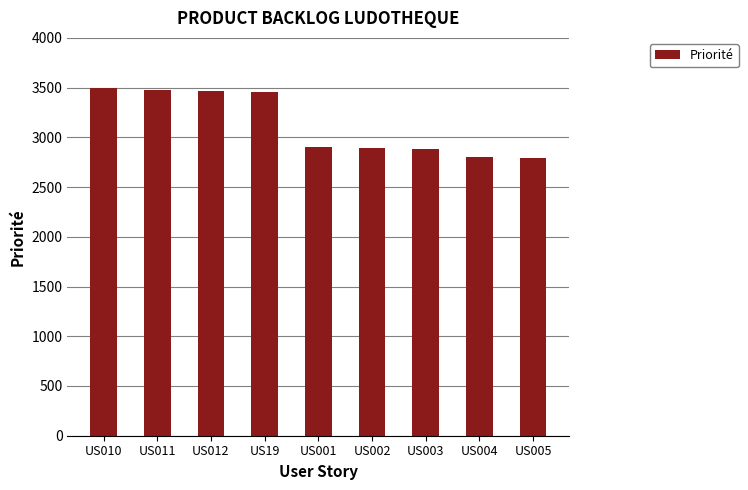

What position from the left is US003?

7